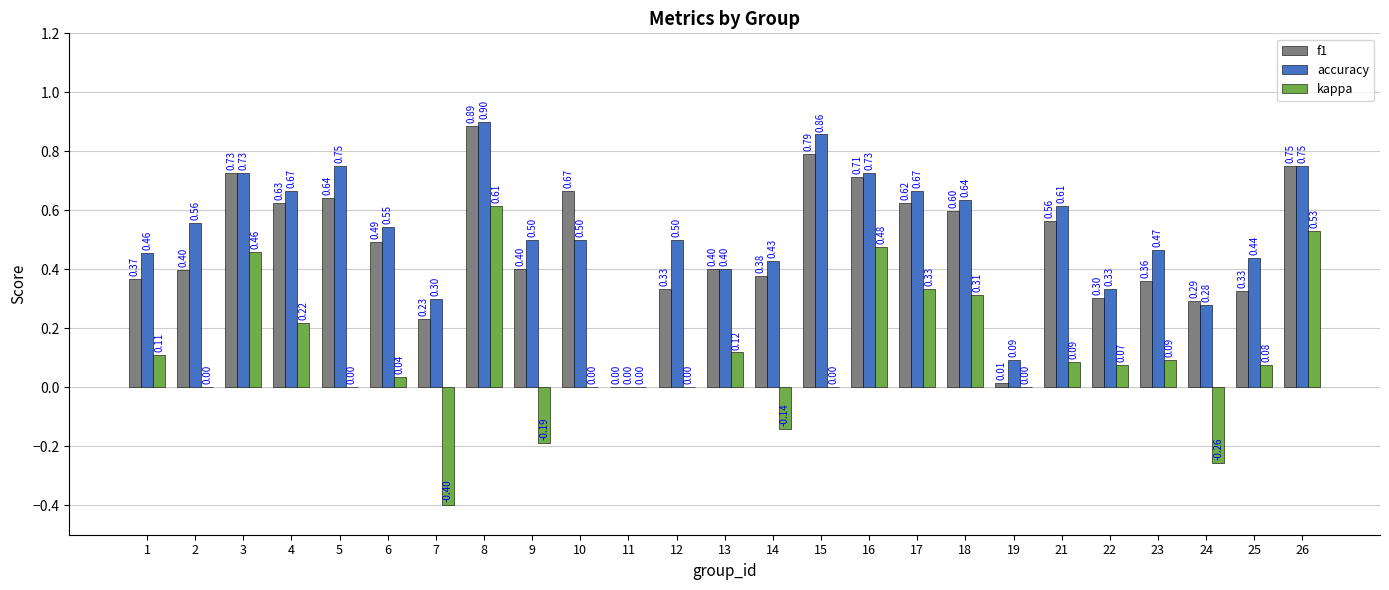

Is the value of accuracy at 13 greater than the value of f1 at 7?

Yes